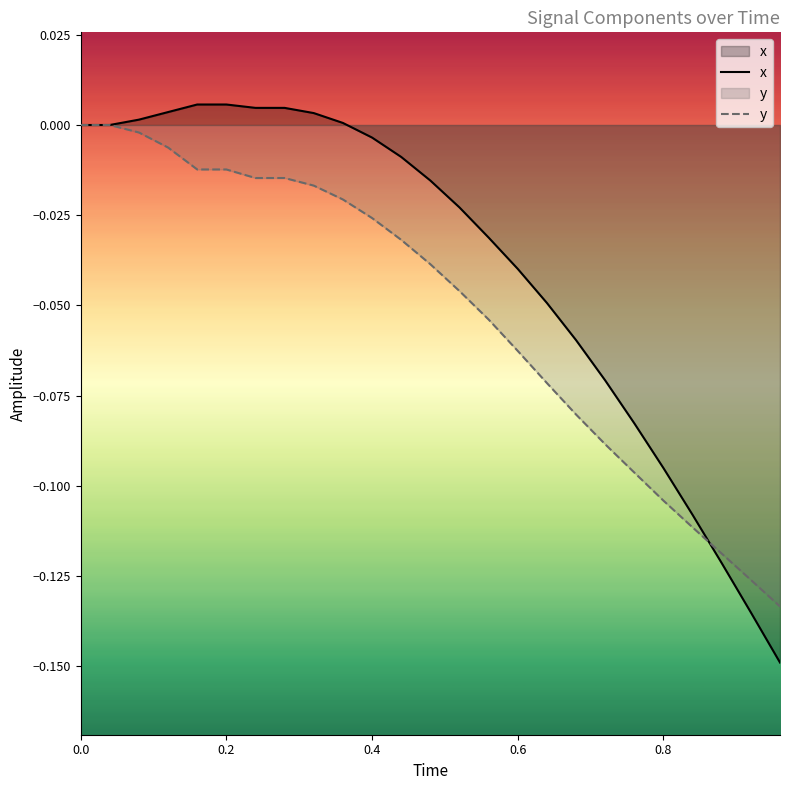

Which series has the largest total across all categories?

x